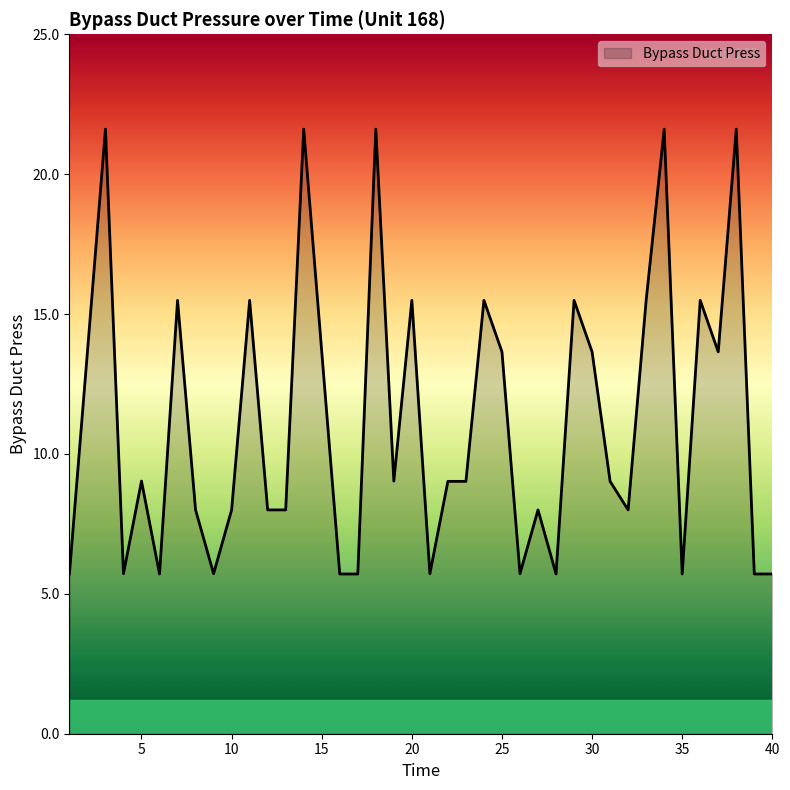

What is the greatest value displayed?

21.6